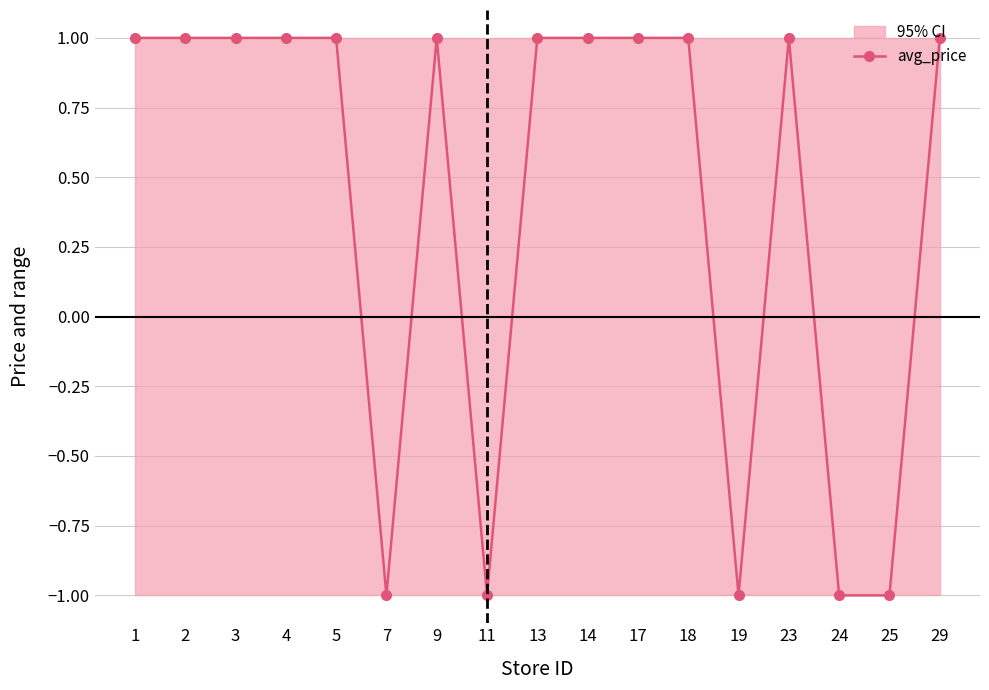

The value at 14 is 0. True or false?

False